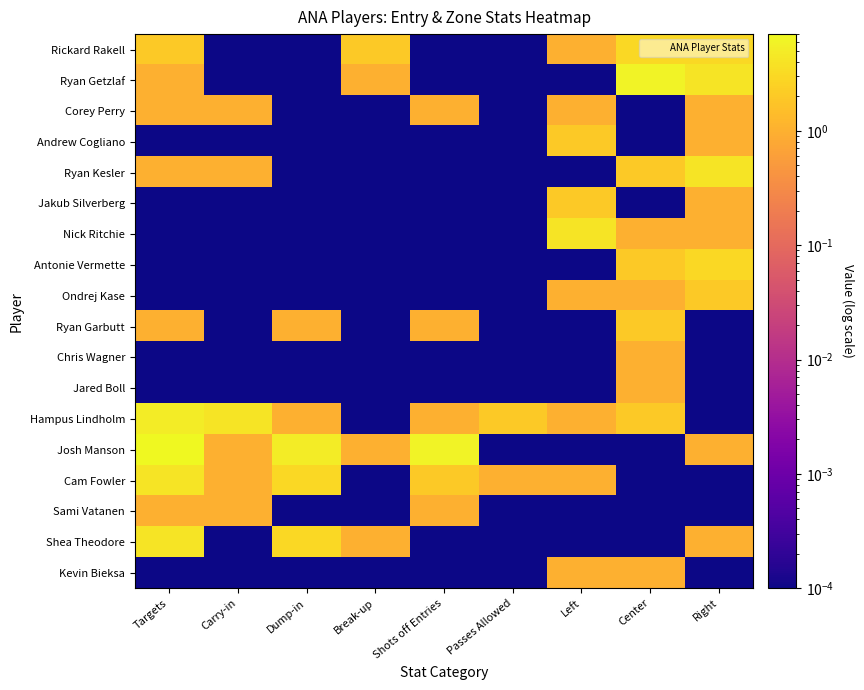

At Shots off Entries, list the series in order from largest to smallest.

Josh Manson, Cam Fowler, Corey Perry, Ryan Garbutt, Hampus Lindholm, Sami Vatanen, Rickard Rakell, Ryan Getzlaf, Andrew Cogliano, Ryan Kesler, Jakub Silverberg, Nick Ritchie, Antonie Vermette, Ondrej Kase, Chris Wagner, Jared Boll, Shea Theodore, Kevin Bieksa